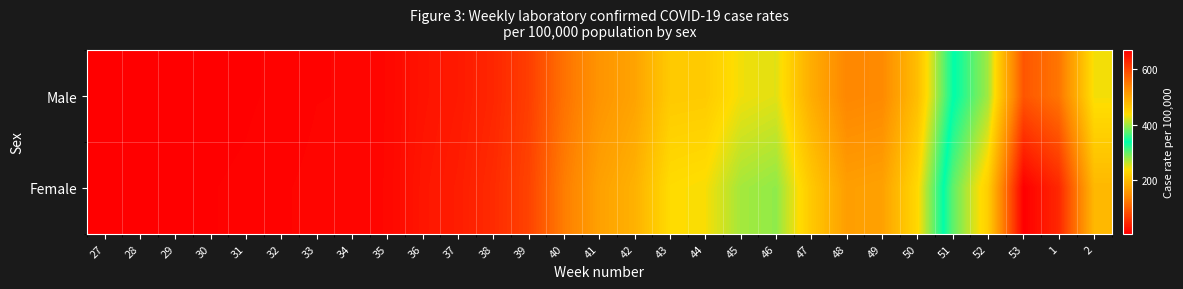

What is the minimum value shown in the chart?

6.3